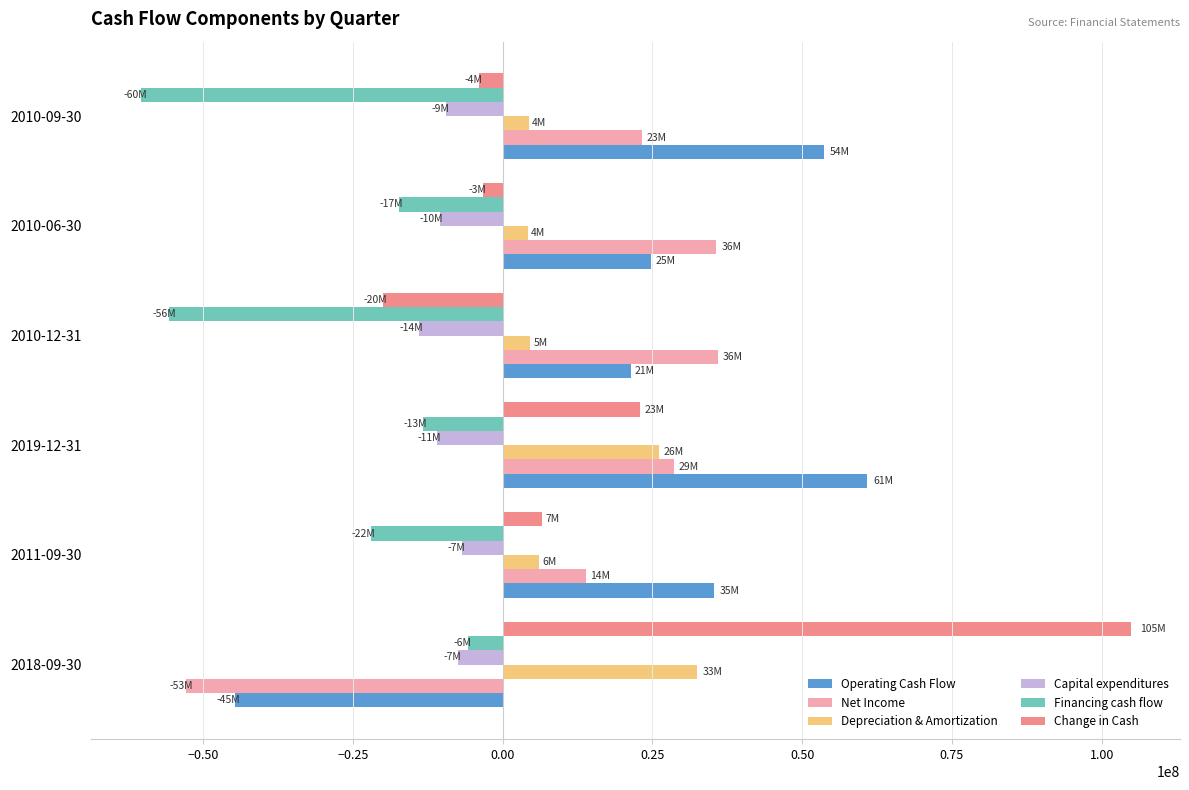

The value of Capital expenditures at 2010-06-30 is -10477000. True or false?

True